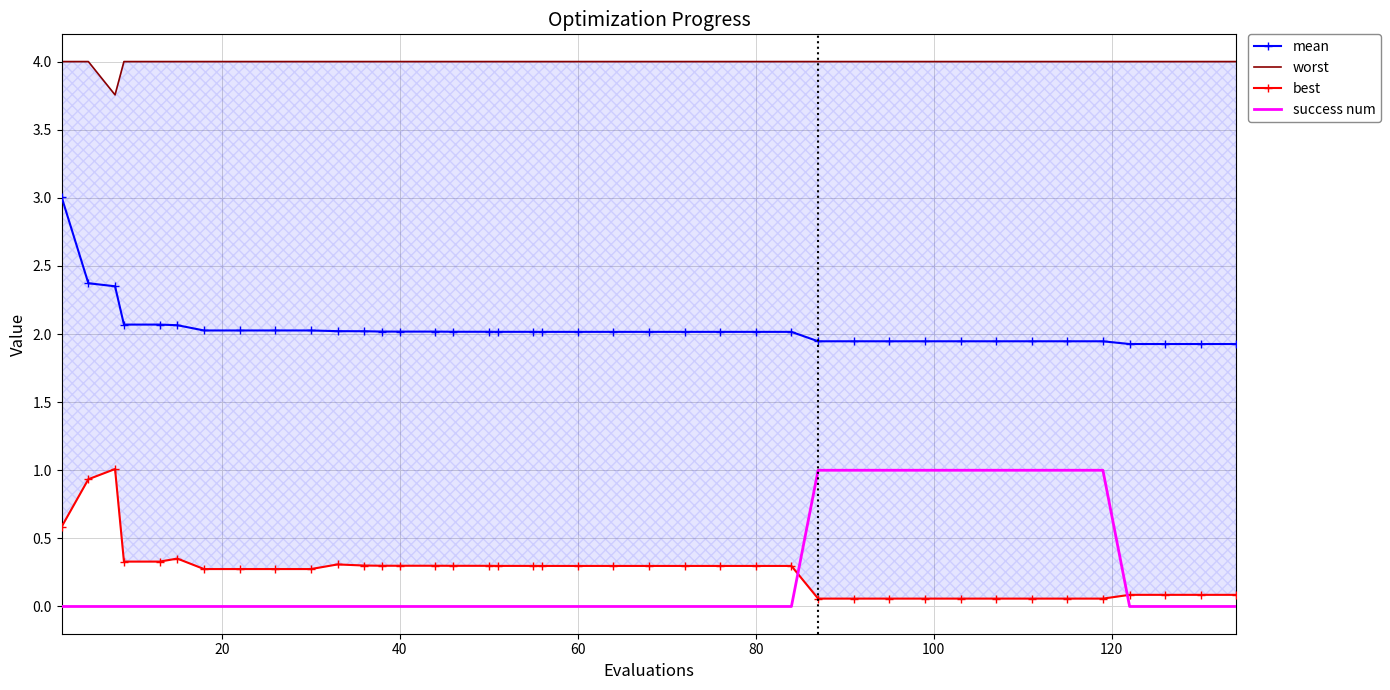

True or false: mean and success num cross at least once.

False